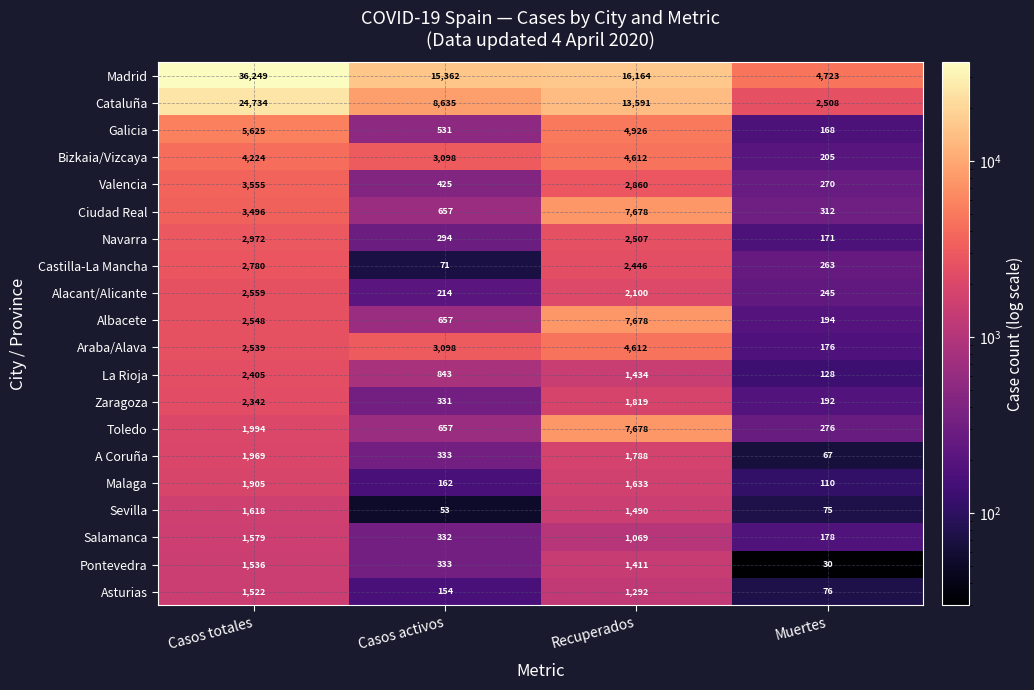

What is the difference between the Alacant/Alicante values at Casos totales and Muertes?

2314